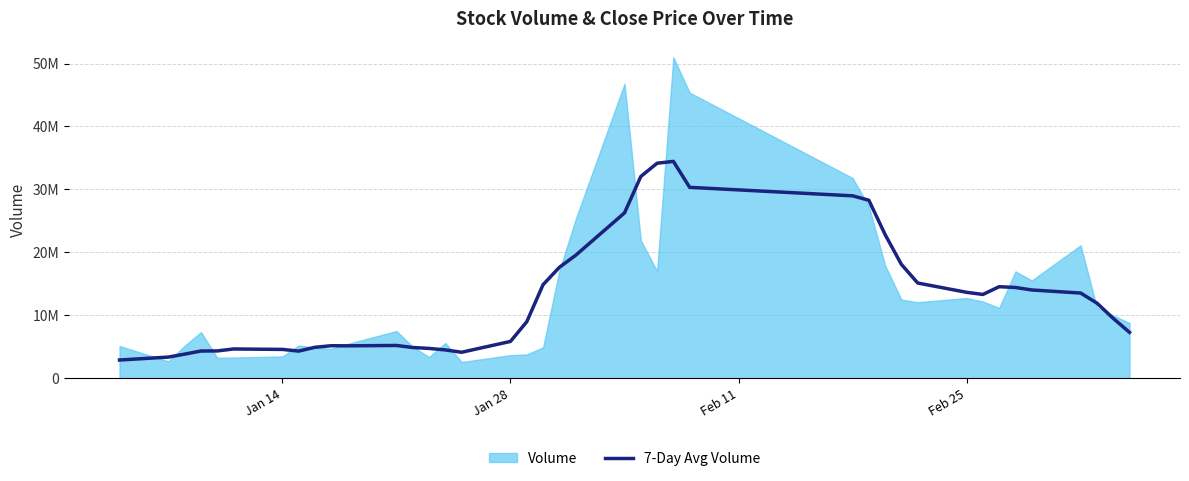

How many points are lower than both their immediate neighbors (excluding endpoints)?

4